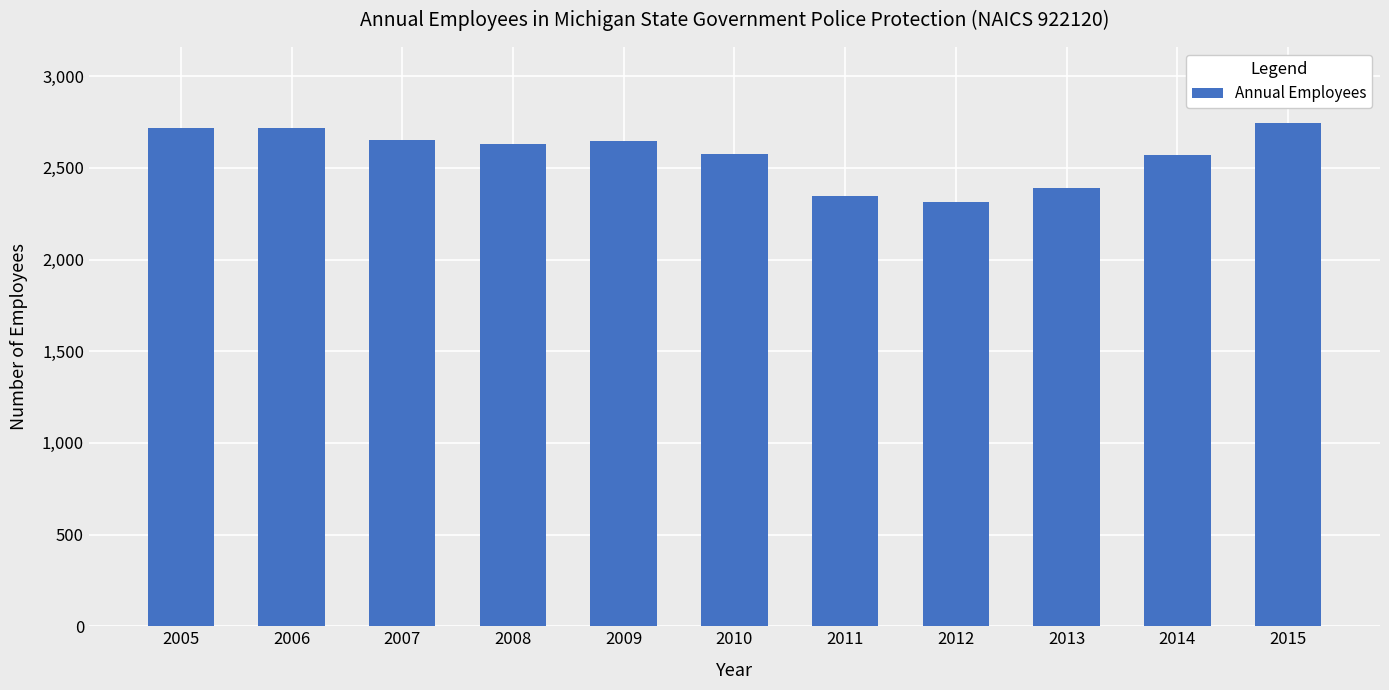

Between 2012 and 2006, which is larger?

2006